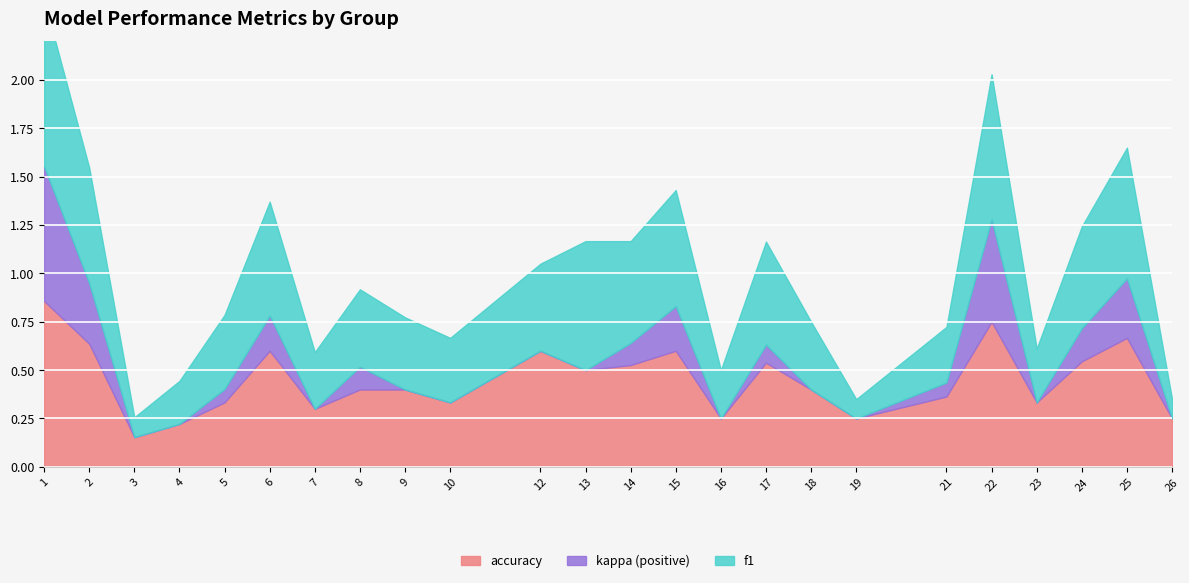

What is the difference between the maximum and minimum values in the f1 series?

0.8